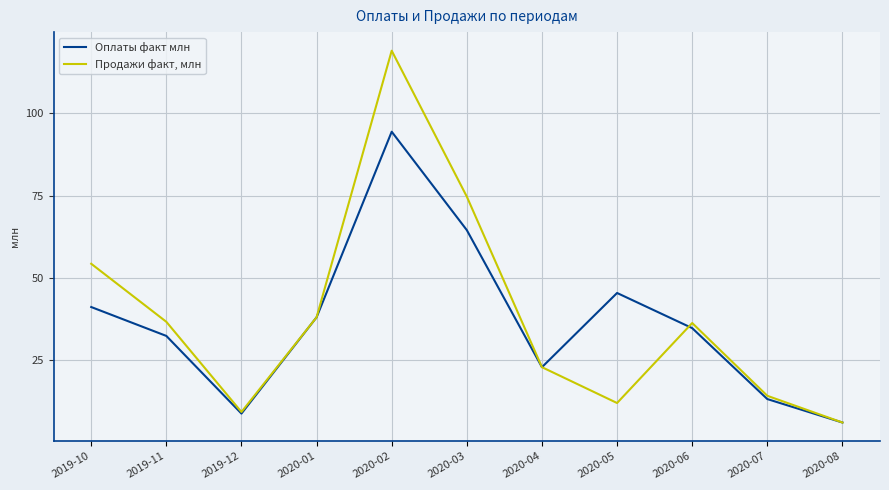

What is the highest value of the Продажи факт, млн series?

119.1